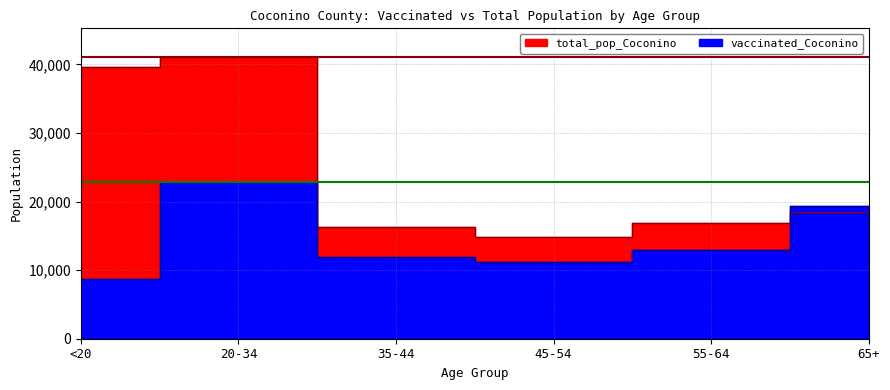

Does the chart have visible grid lines?

Yes